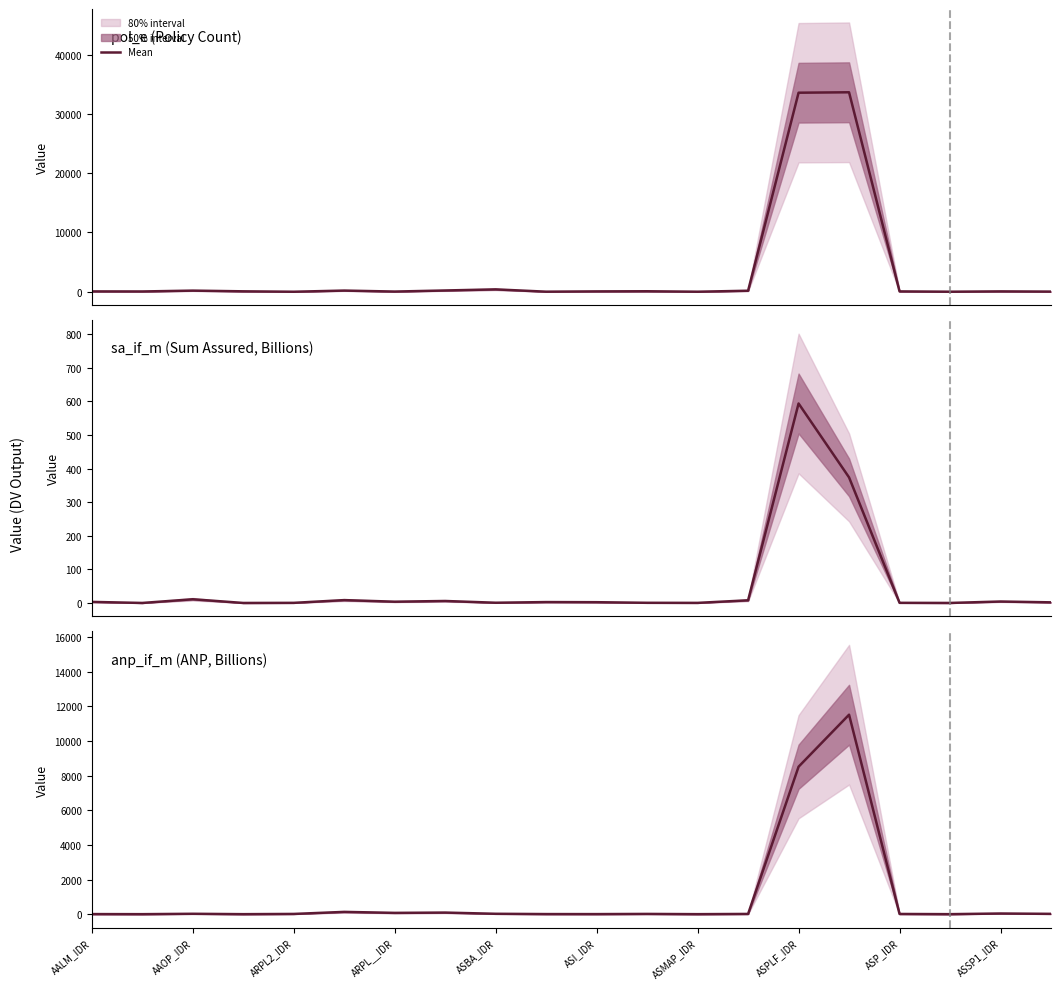

What is the maximum value shown in the chart?

33634.0